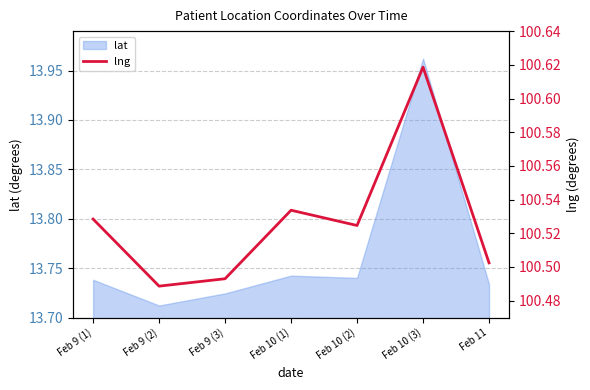

How many points are higher than both their immediate neighbors (excluding endpoints)?

2